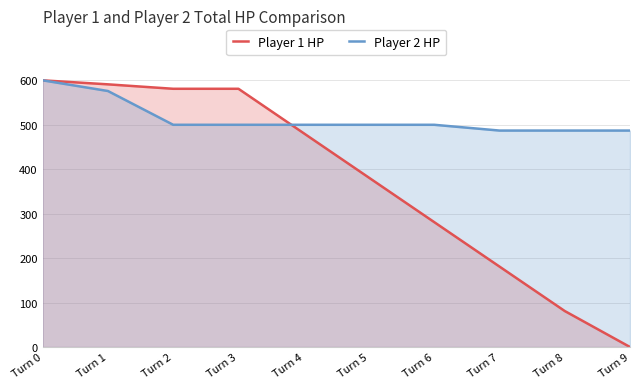

Reading left to right, what are all the values shown in this chart?

Player 1 HP: 600	591	581	581	481	381	281	181	81	0
Player 2 HP: 600	576	500	500	500	500	500	487	487	487